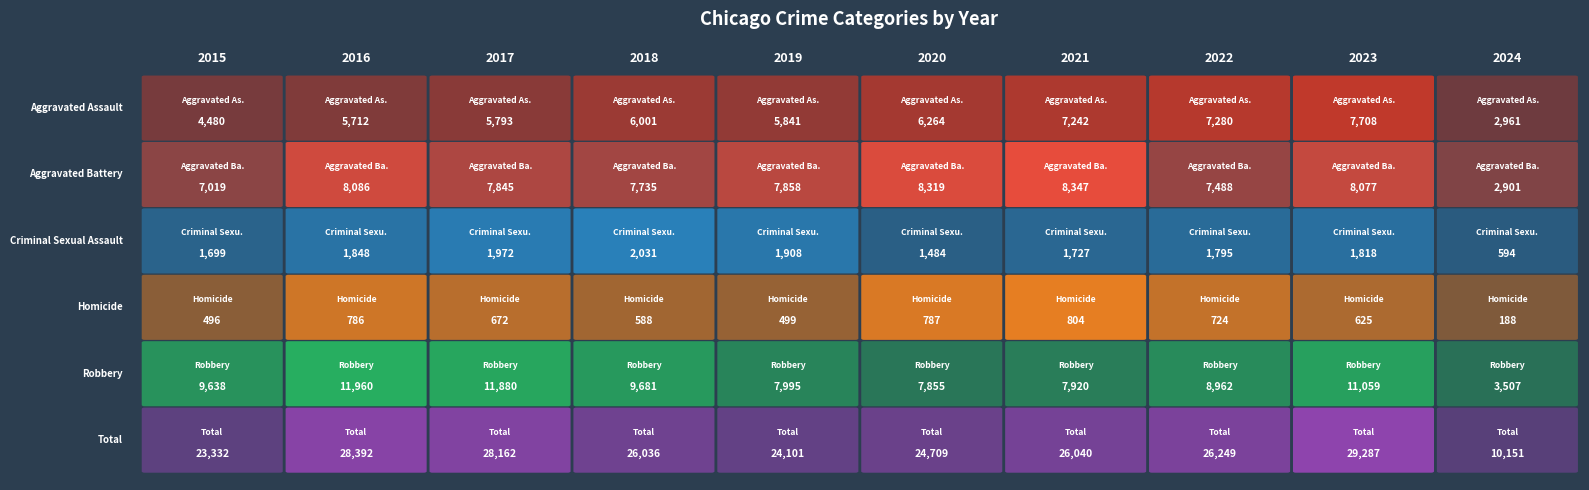

What is the difference between the maximum and minimum values in the 2020 series?

23922